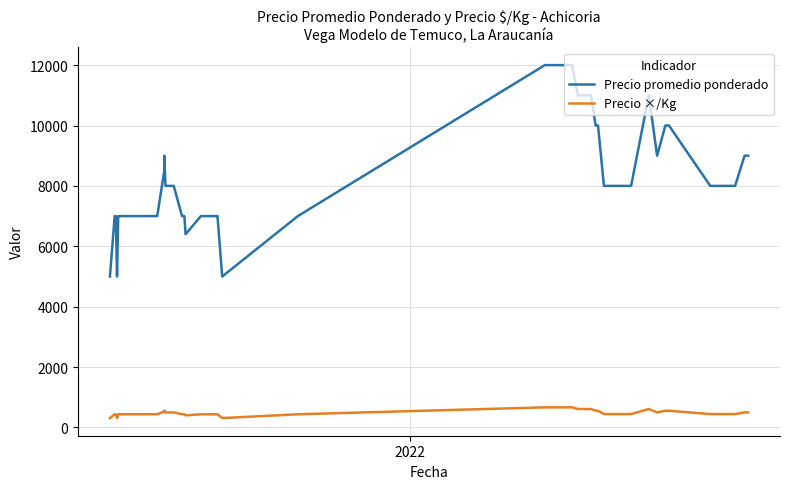

Is this an area chart (filled region under the line)?

No